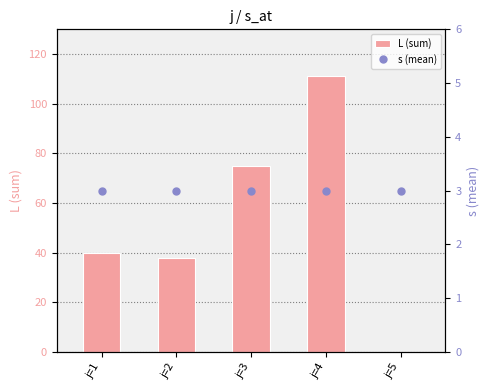

Is it true that L (sum) equals 0 at j=5?

True